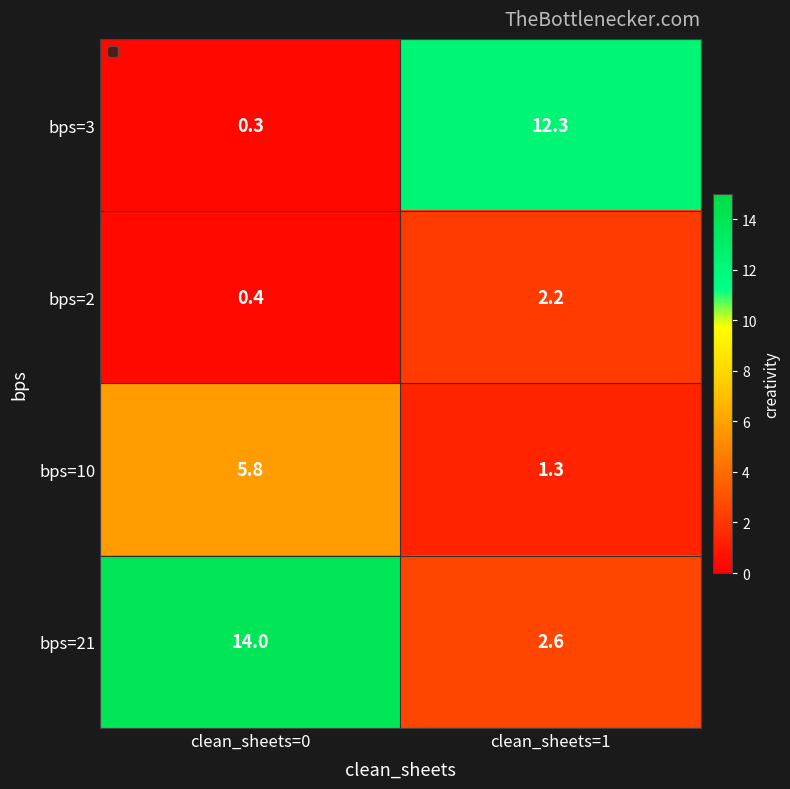

Which series changed the most between clean_sheets=0 and clean_sheets=1?

bps=3